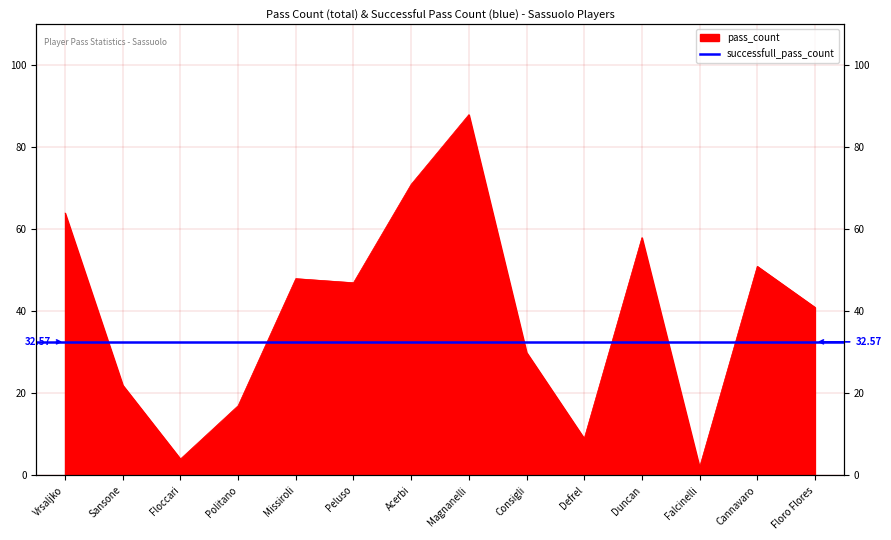

Where is the data nearest to the value 45?

Peluso